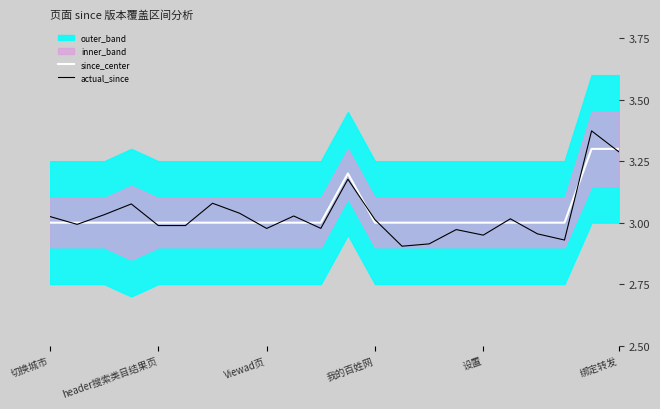

The since_center series shows 3.0 at Viewad页. True or false?

True